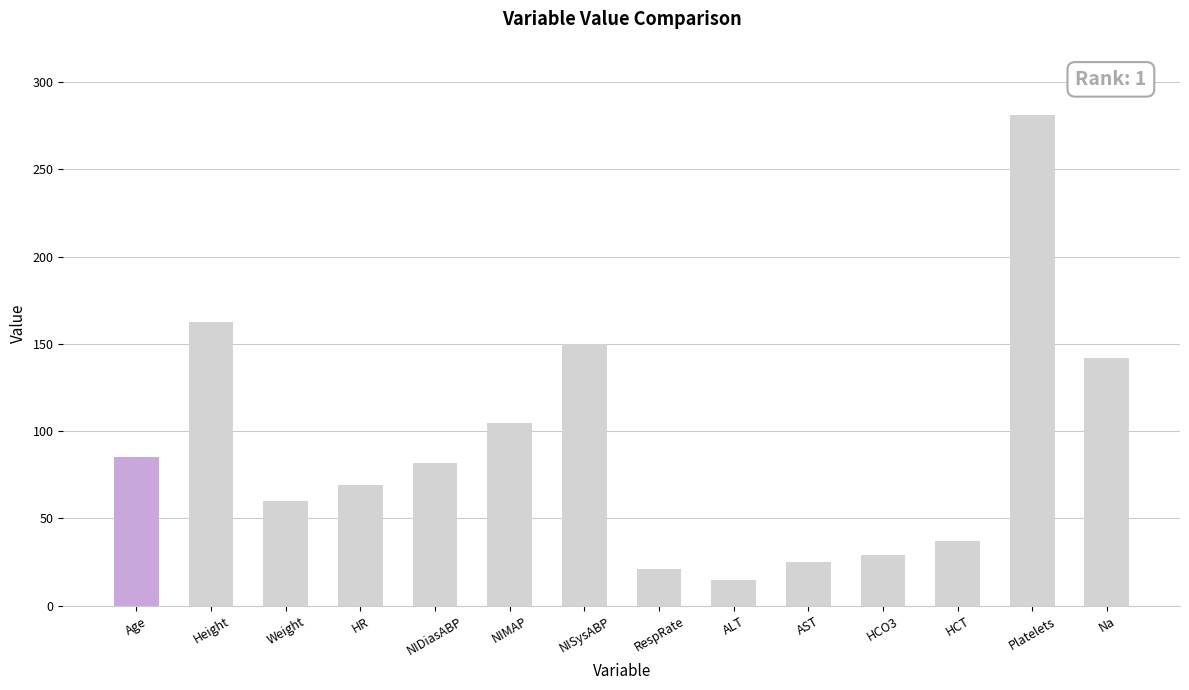

Does the chart contain any negative values?

No